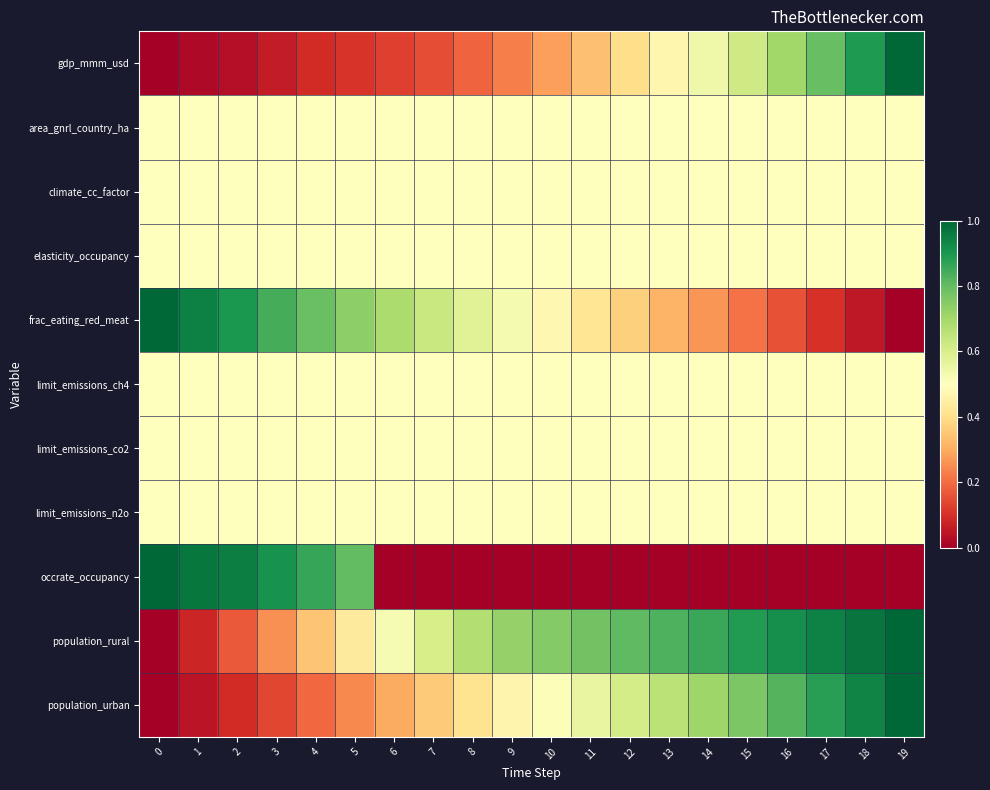

At how many categories does at least one series exceed 0?

20